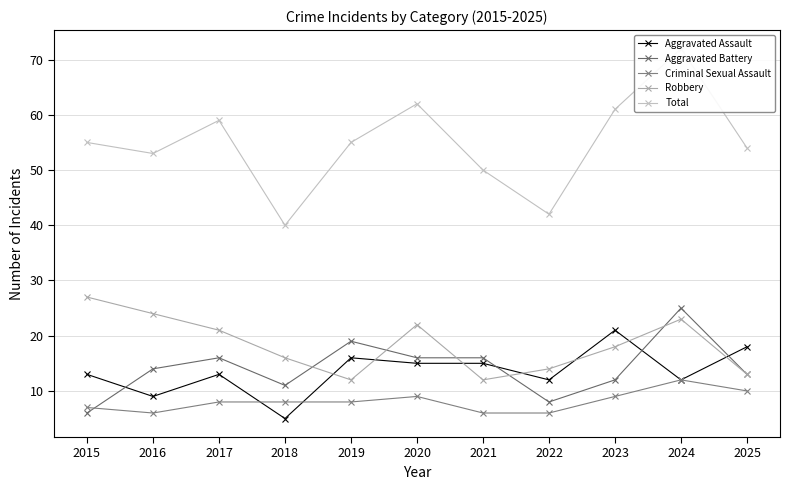

Reading left to right, what are all the values shown in this chart?

Aggravated Assault: 13	9	13	5	16	15	15	12	21	12	18
Aggravated Battery: 6	14	16	11	19	16	16	8	12	25	13
Criminal Sexual Assault: 7	6	8	8	8	9	6	6	9	12	10
Robbery: 27	24	21	16	12	22	12	14	18	23	13
Total: 55	53	59	40	55	62	50	42	61	72	54